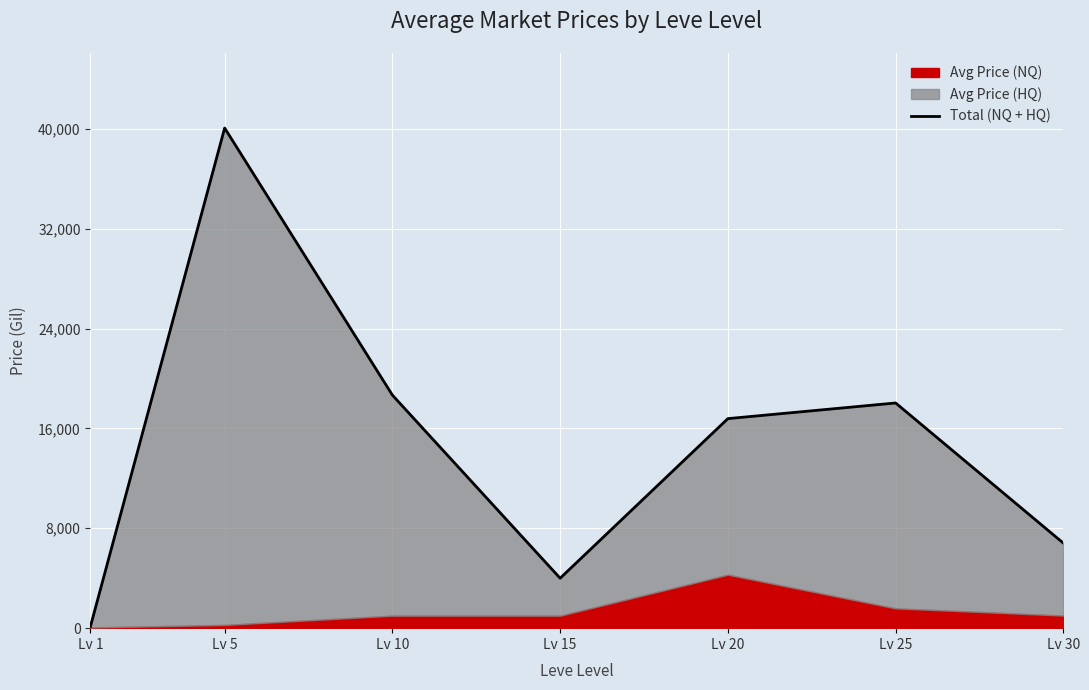

Which label corresponds to the smallest value in the chart?

Lv 1